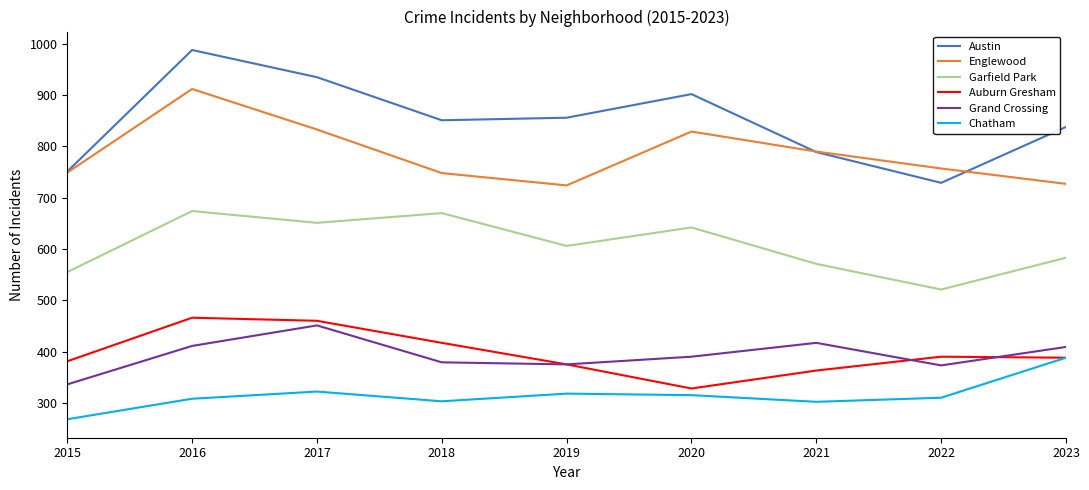

What is the spread (max minus min) of values at 2017?

613